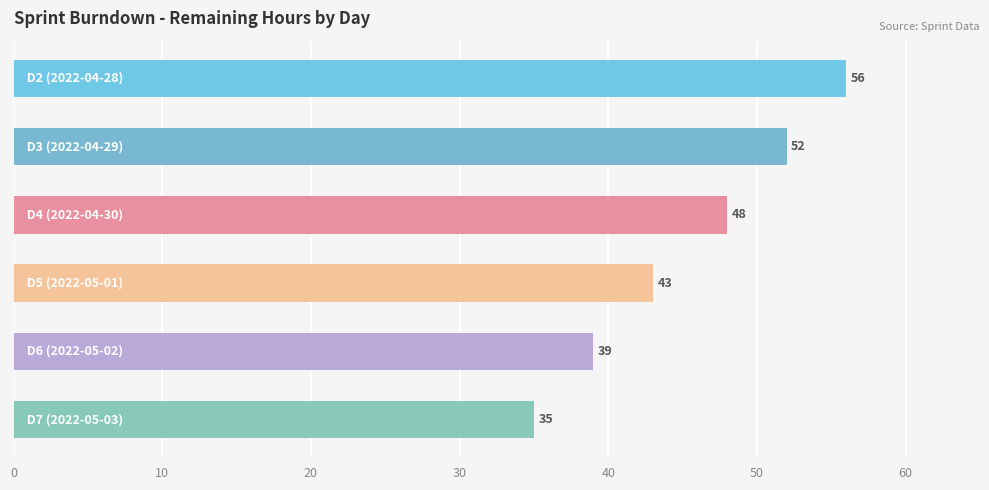

What is the smallest value displayed?

35